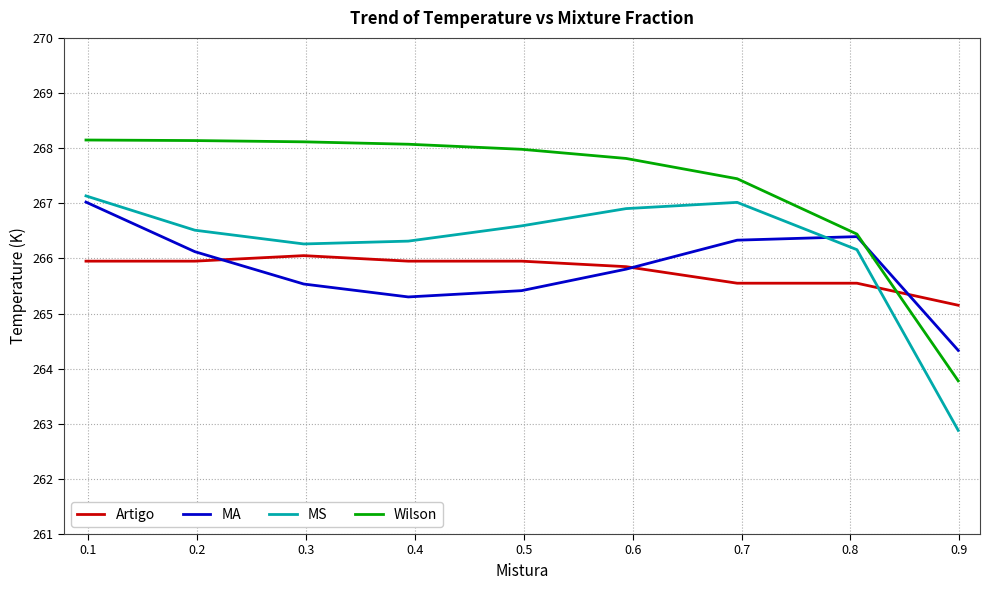

In MS, how many points are higher than both neighbors (excluding endpoints)?

1